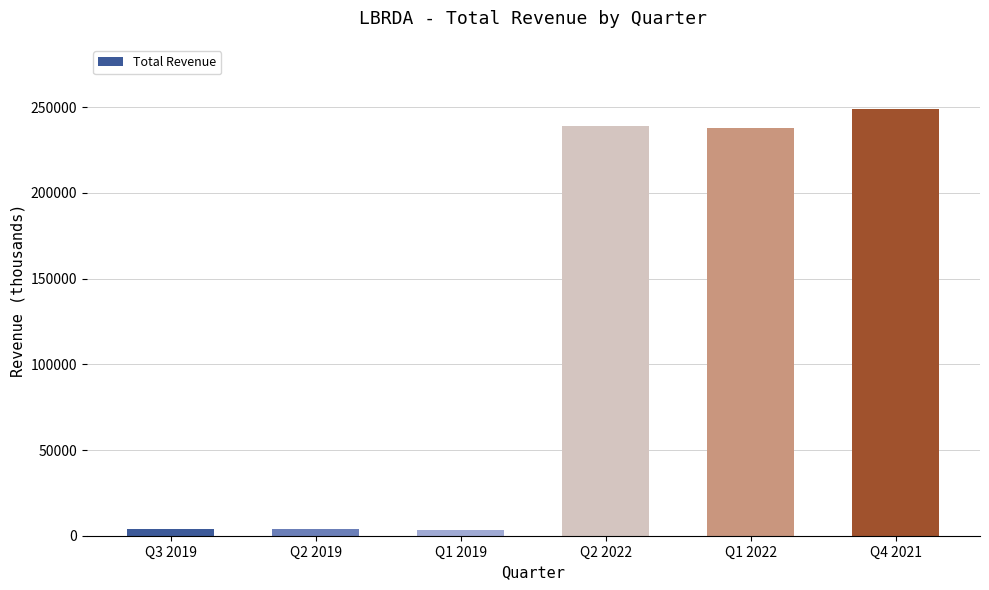

What position from the right is Q1 2019?

4